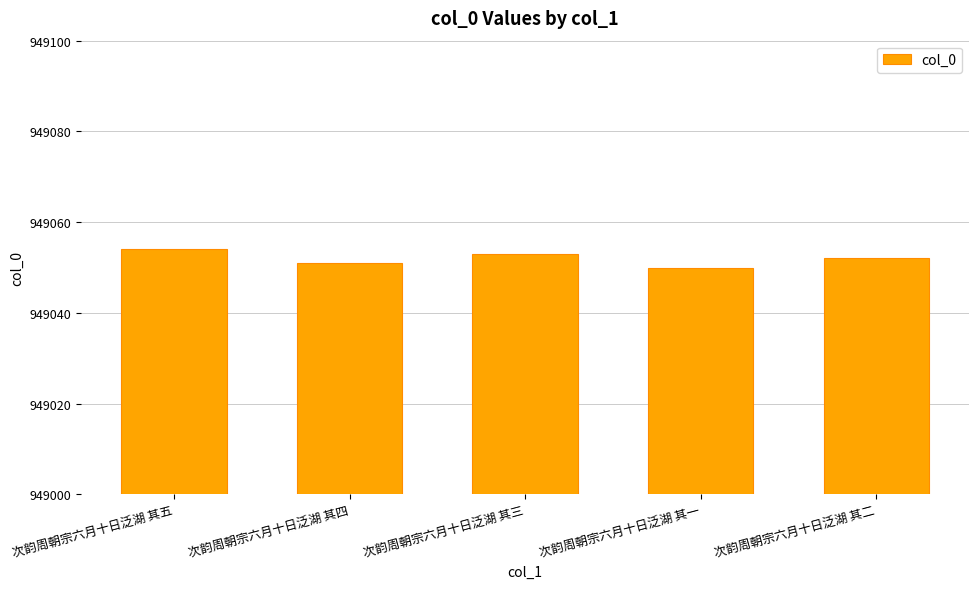

Which category has the lowest value across all series?

次韵周朝宗六月十日泛湖 其一